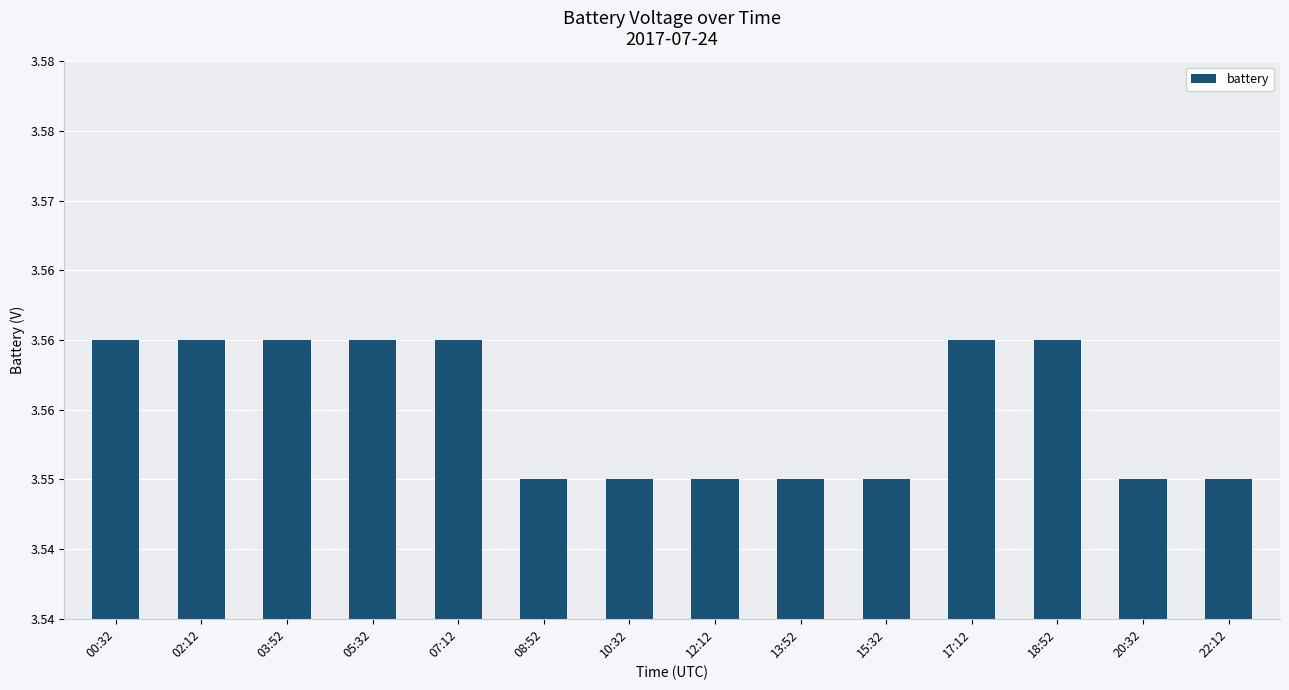

What is the ratio of the value at 07:12 to the value at 08:52?

1.0